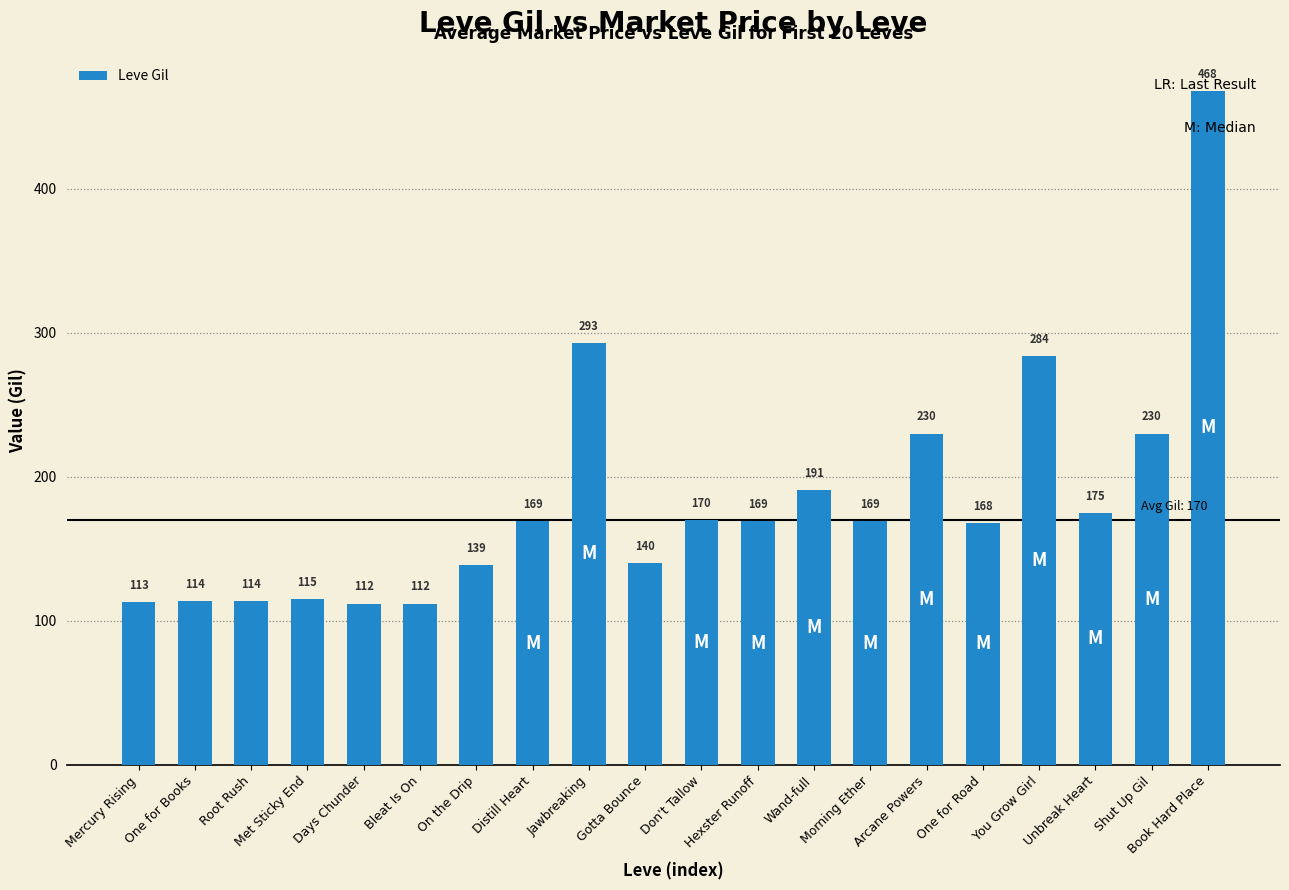

Count the number of data series in this chart.

1